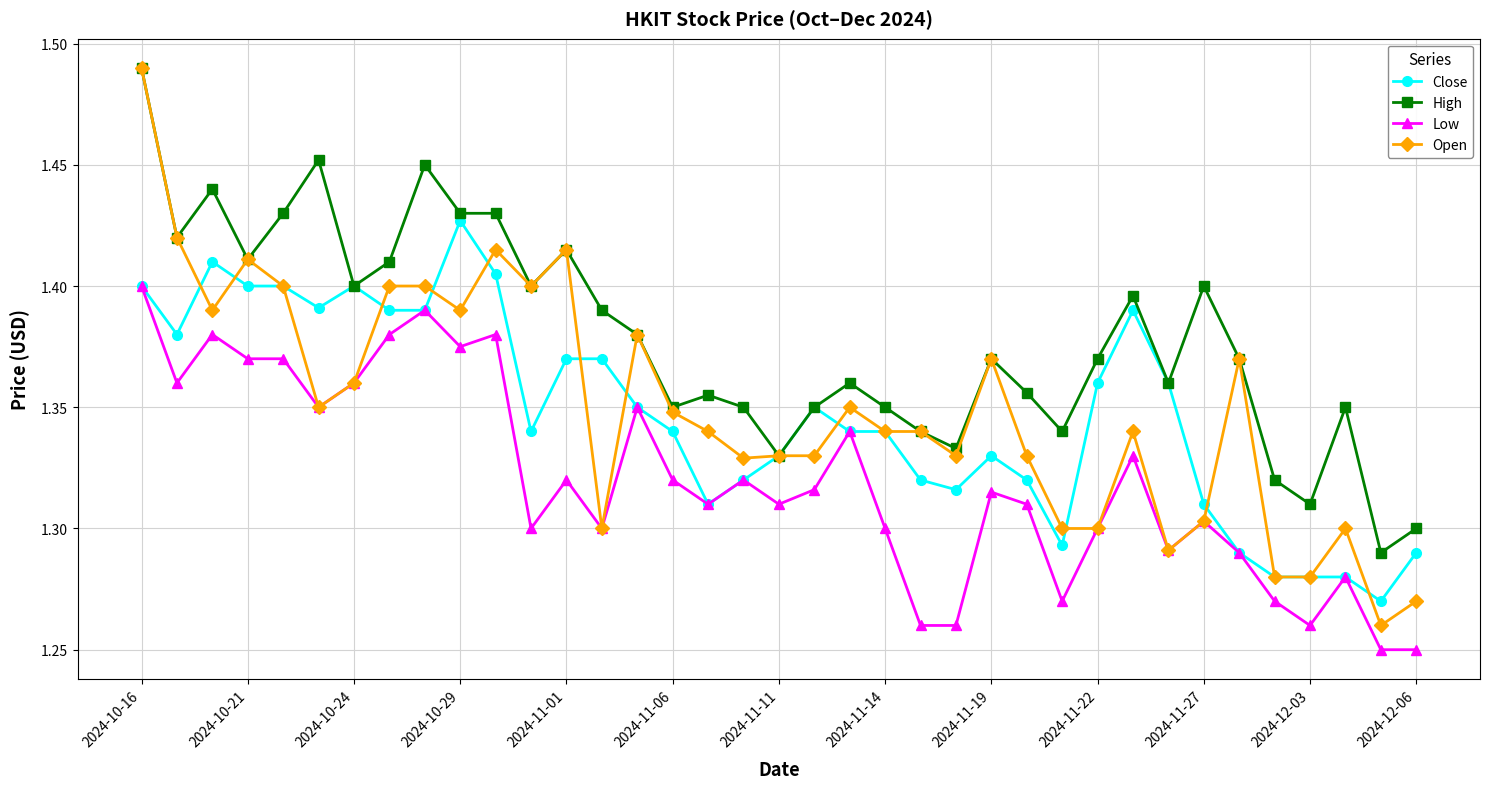

At how many categories does at least one series exceed 1?

37